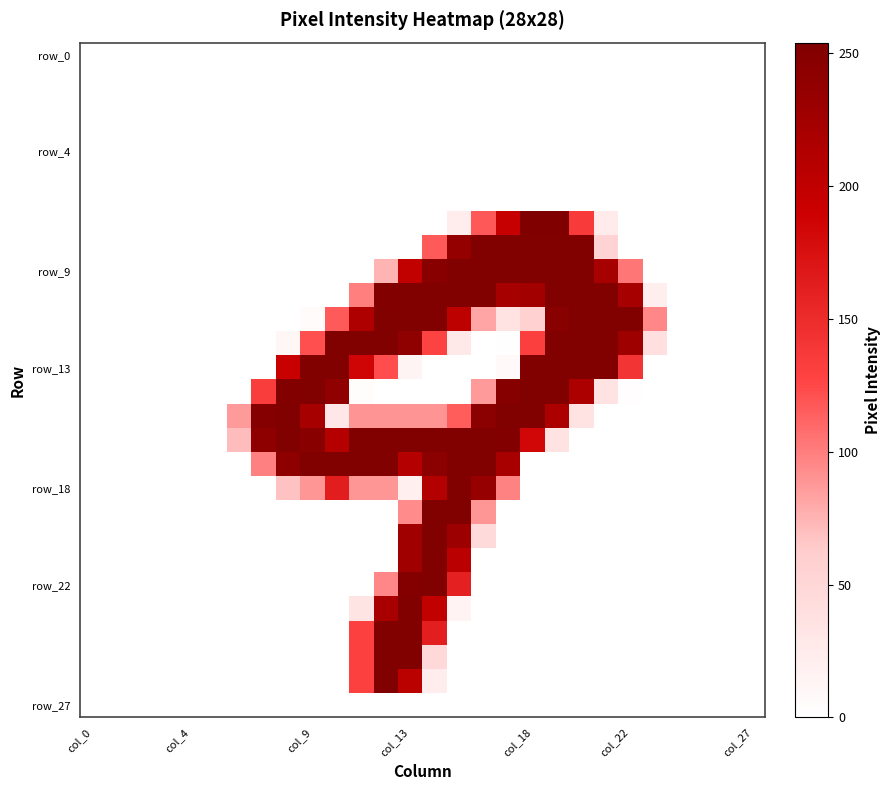

How many series are shown in this chart?

28